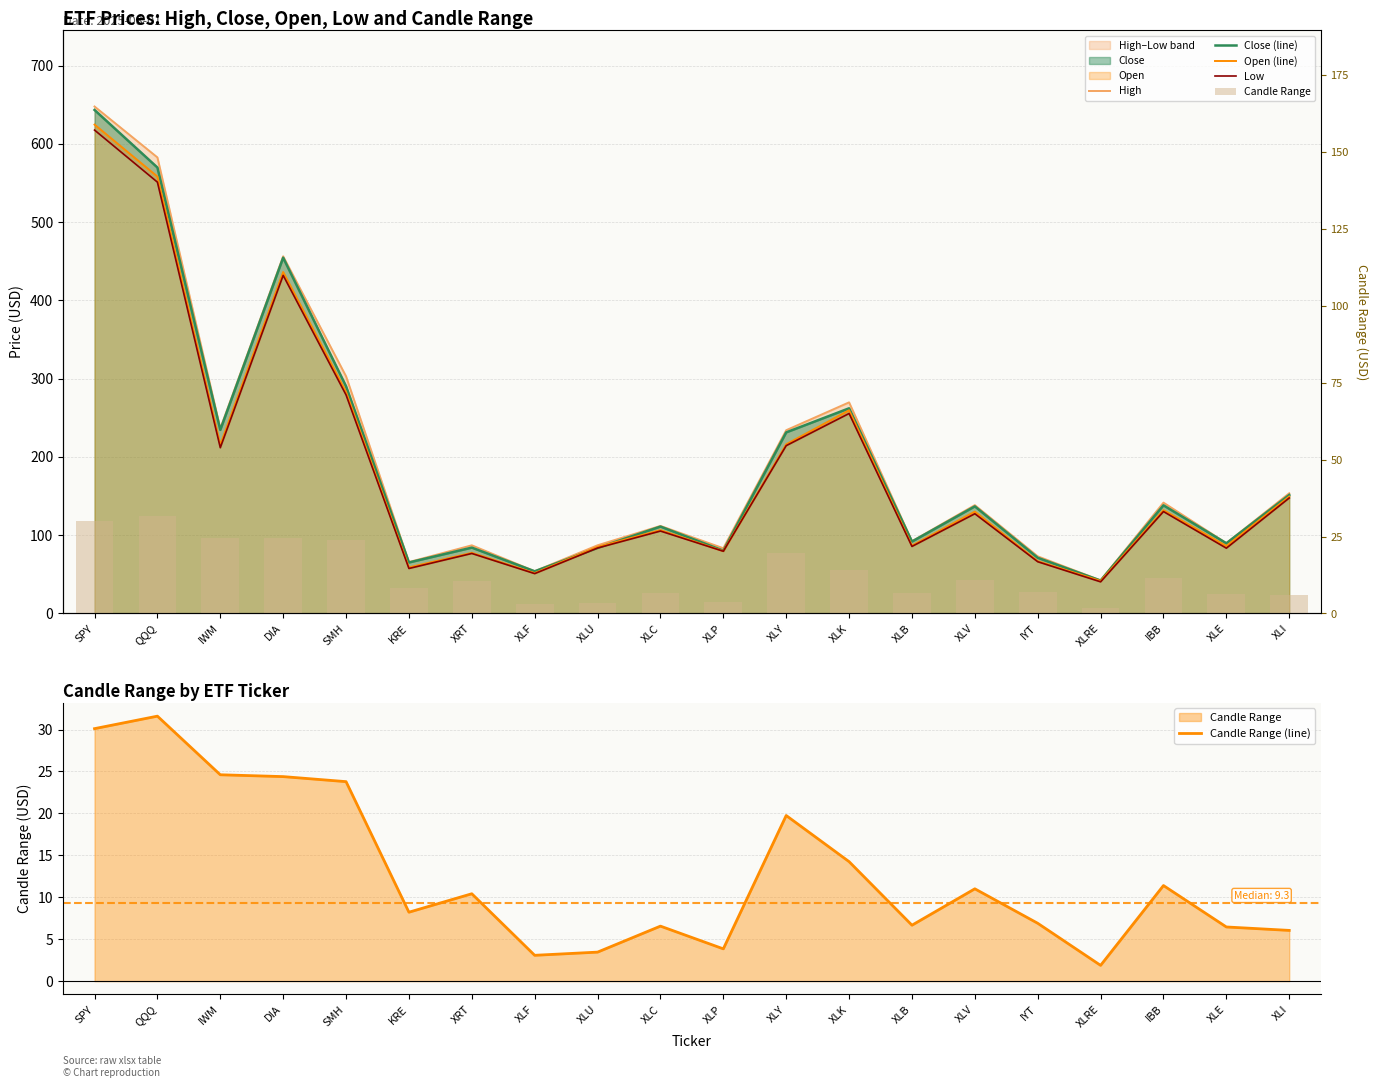

Which series has the widest spread of values?

High